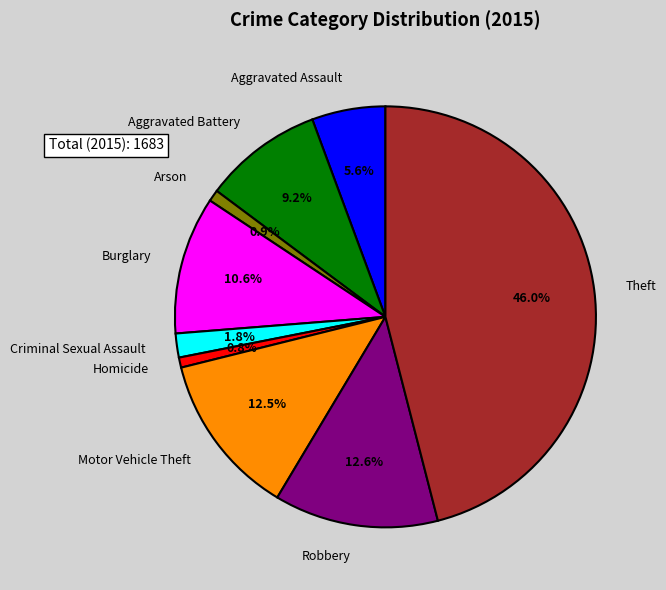

What portion of the pie excludes Motor Vehicle Theft?

87.5%